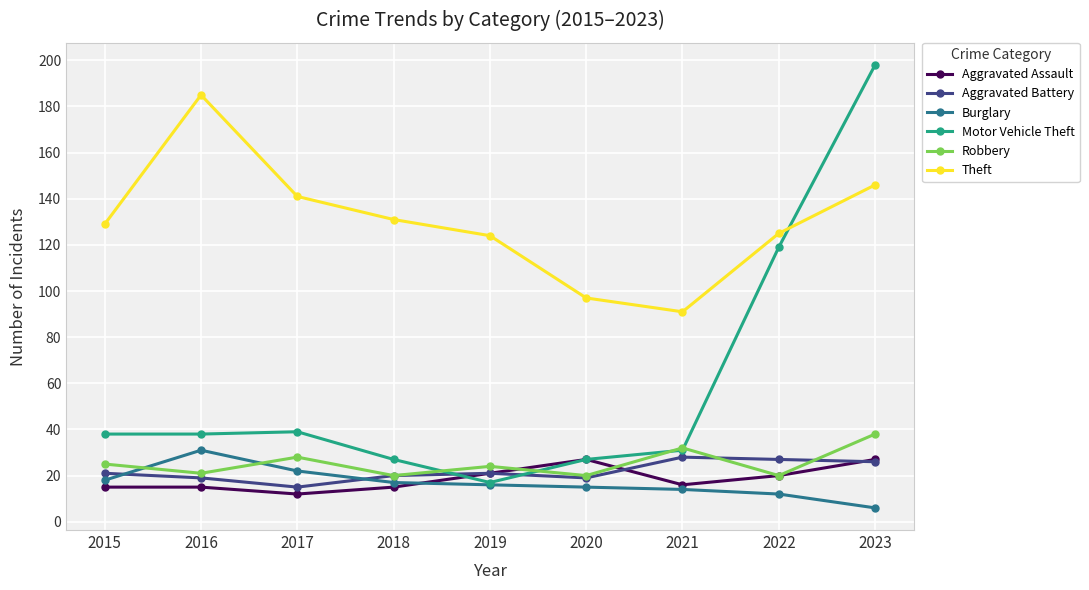

How many interior local valleys does the Aggravated Assault series have?

2